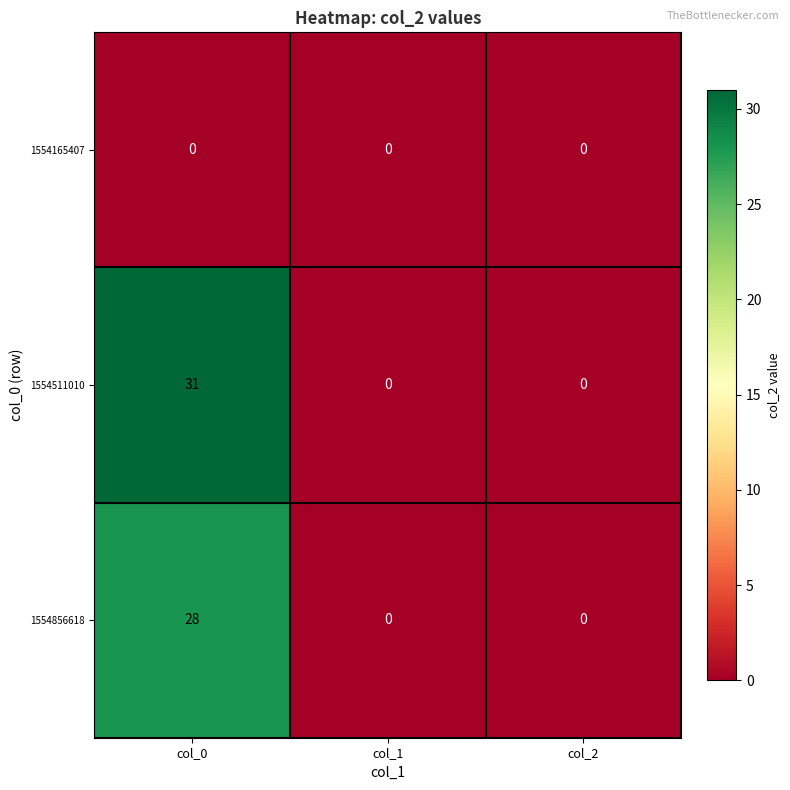

What is the difference between the maximum and minimum values in the 1554856618 series?

28